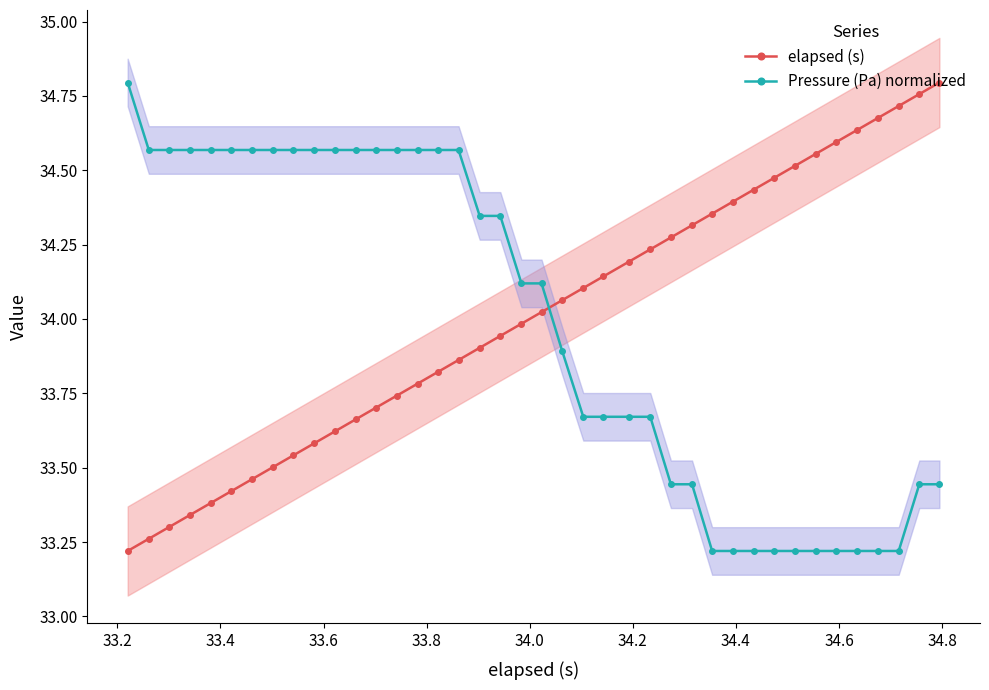

What is the value of the Pressure (Pa) normalized point at the 36th from the left?

33.2